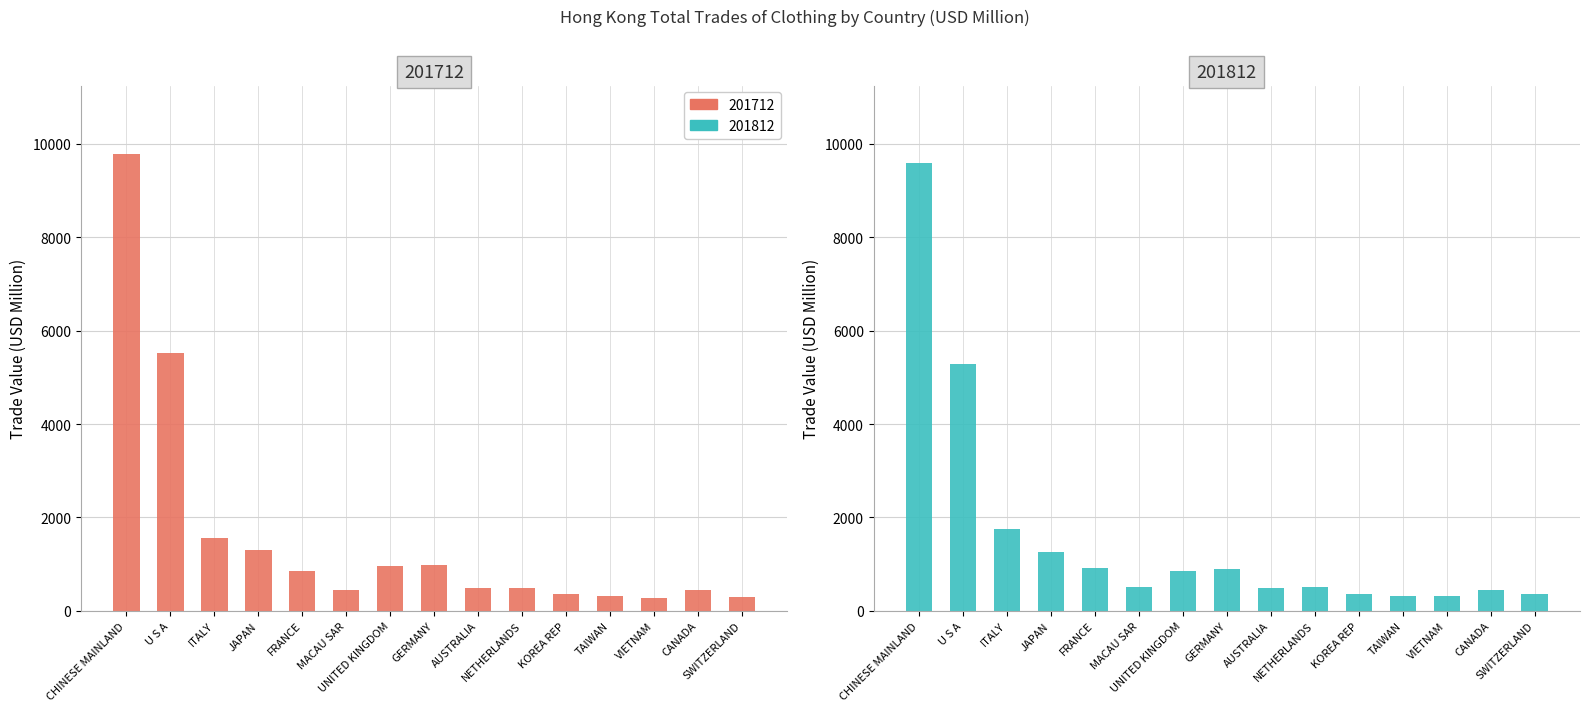

List the series in order of their overall mean, highest first.

201712, 201812